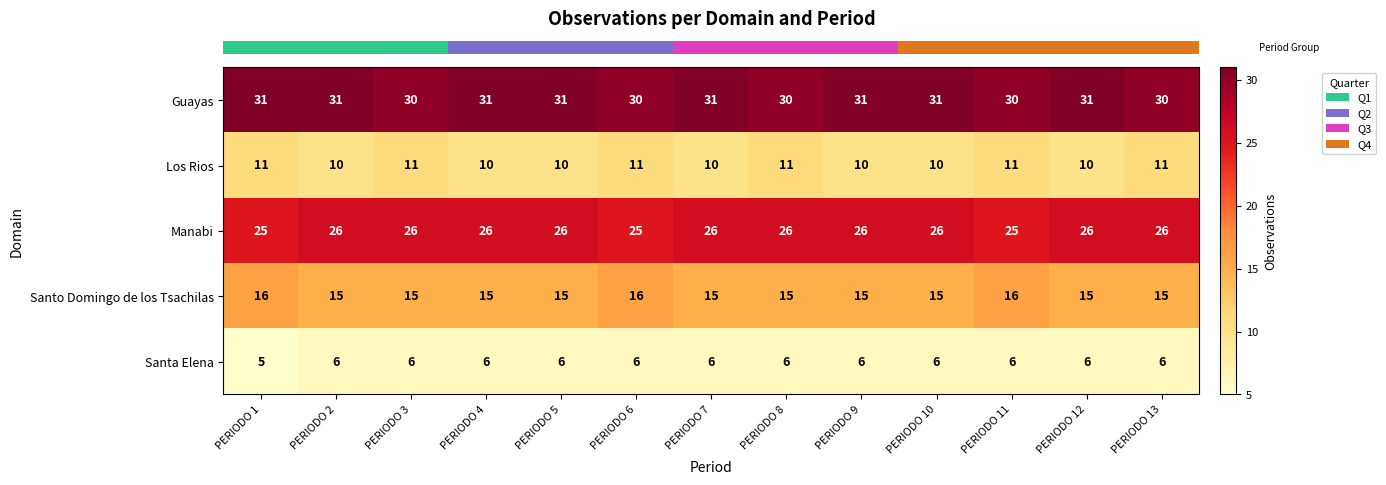

Is it true that Santa Elena equals 4 at PERIODO 8?

False